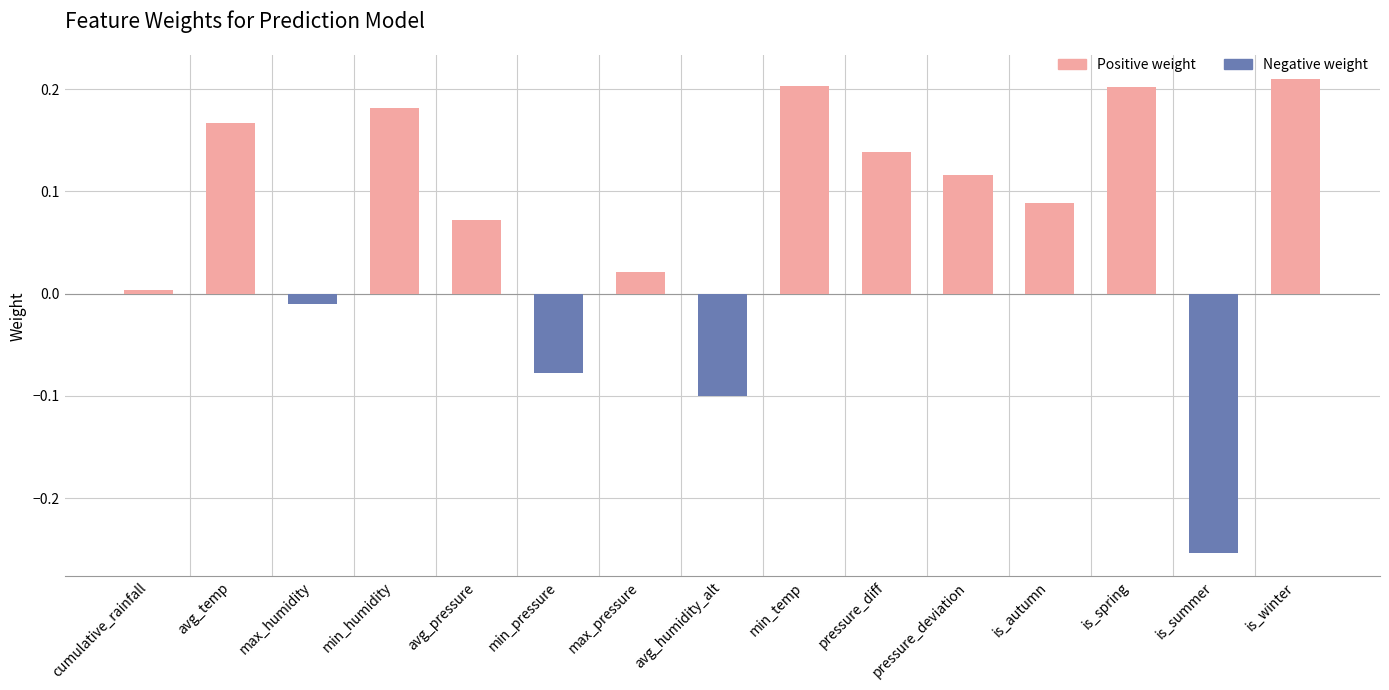

At which category does the chart reach its minimum across all series?

is_summer